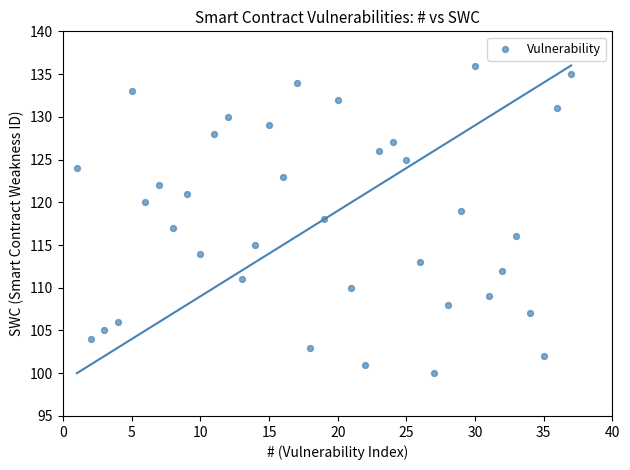

What is the range of Y values (max minus min)?

36